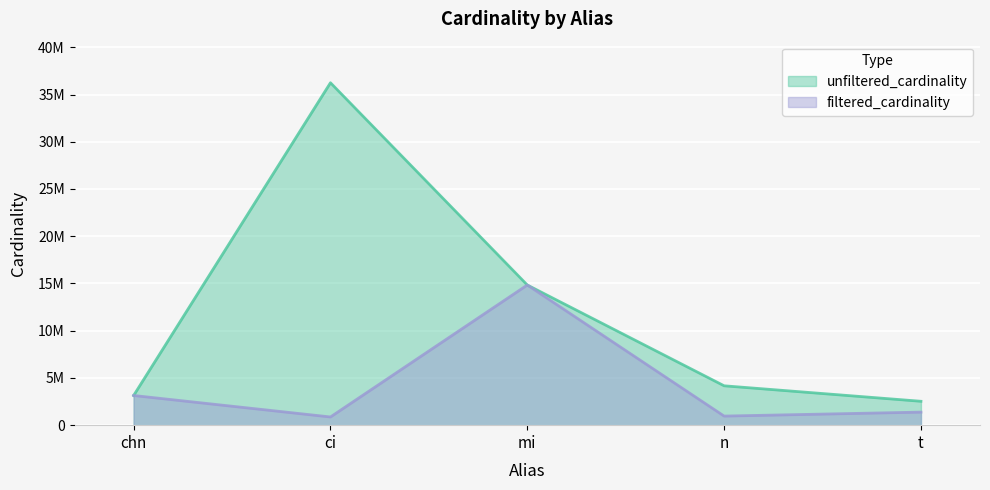

What position from the right is ci?

4